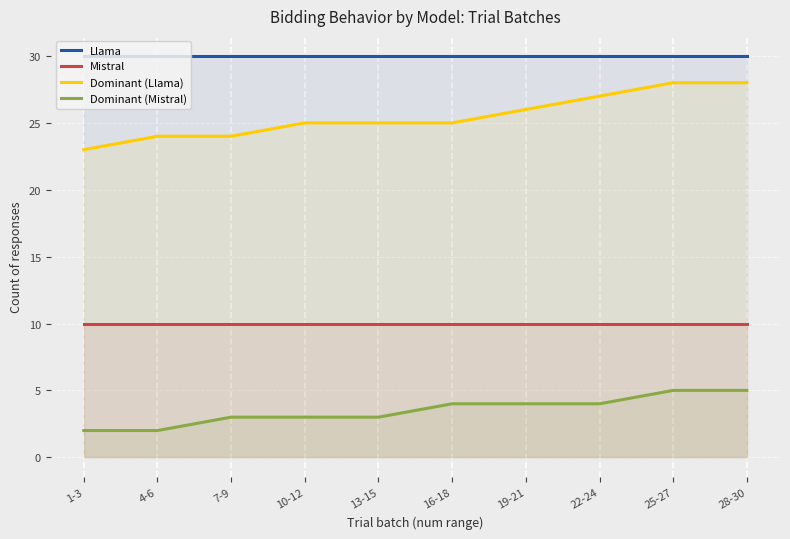

Does the chart display data point markers on the line(s)?

No